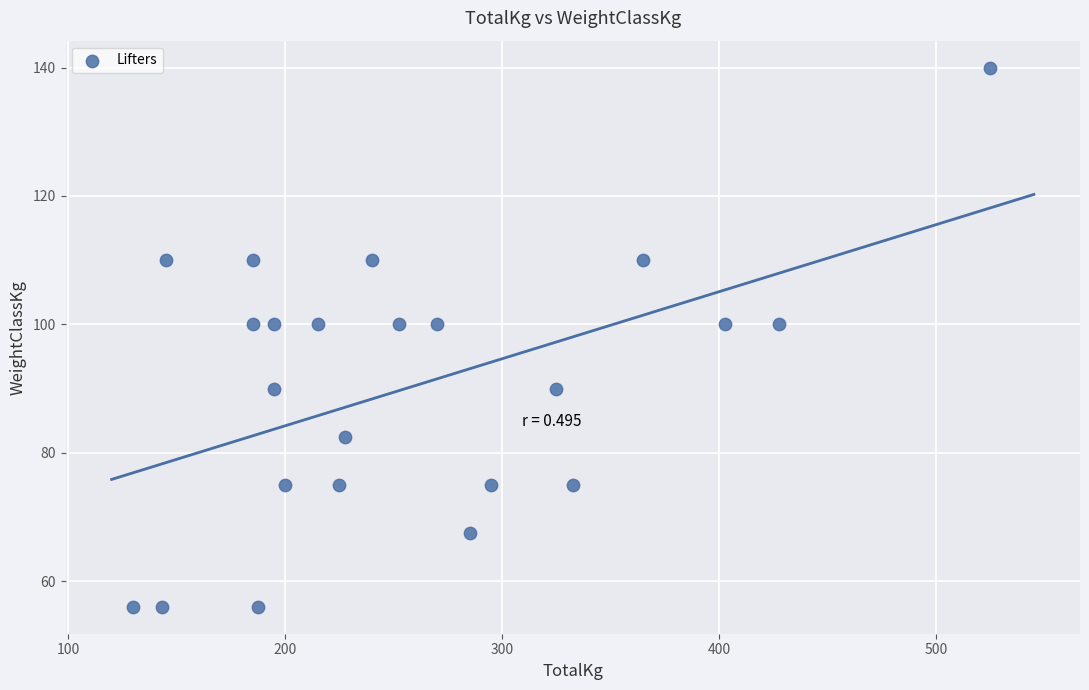

What is the range of X values (max minus min)?

395.0